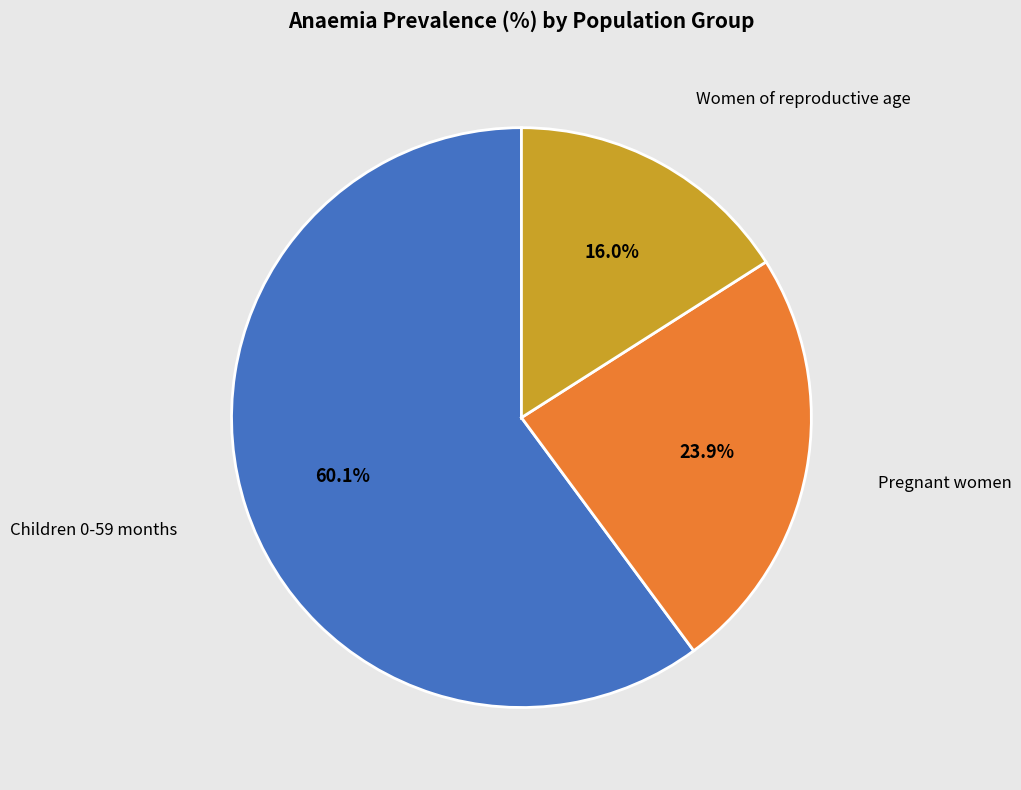

Count the number of slices in the pie.

3